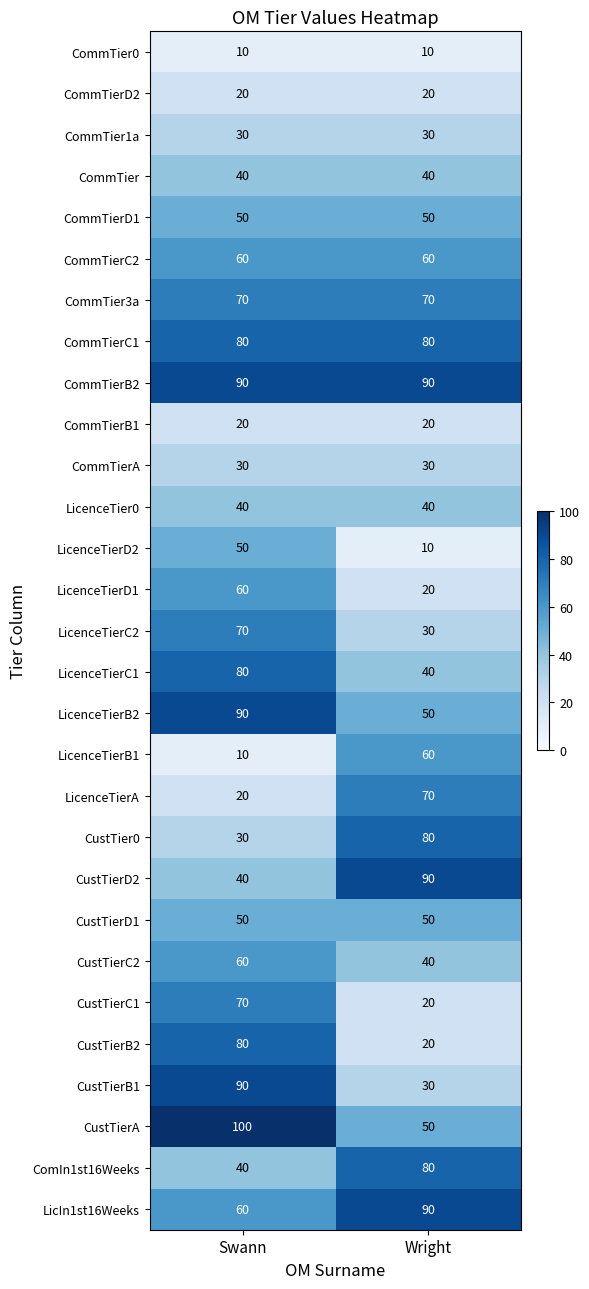

At how many categories does at least one series exceed 58?

2